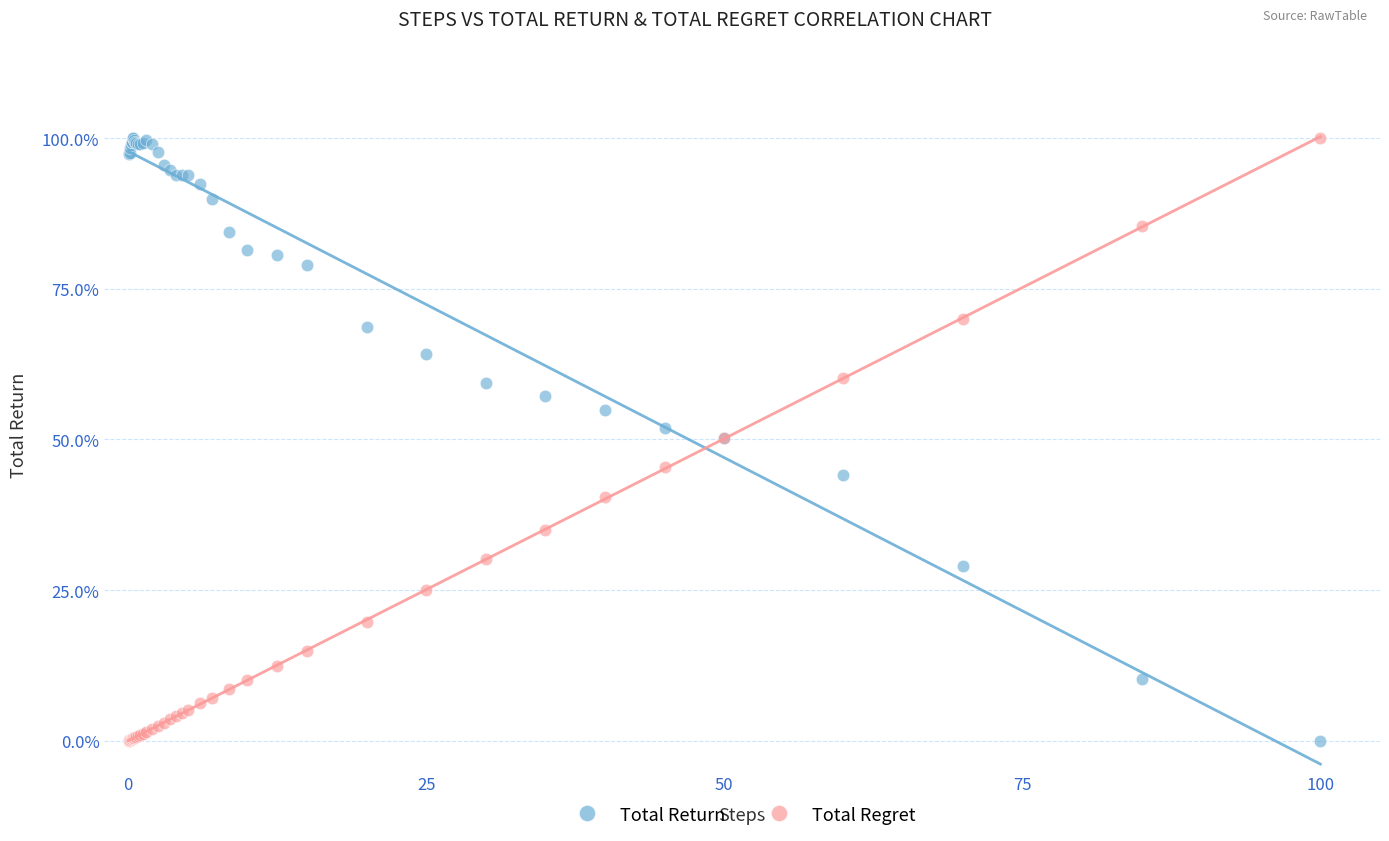

What are all the series names shown in the legend?

Total Return, Total Regret